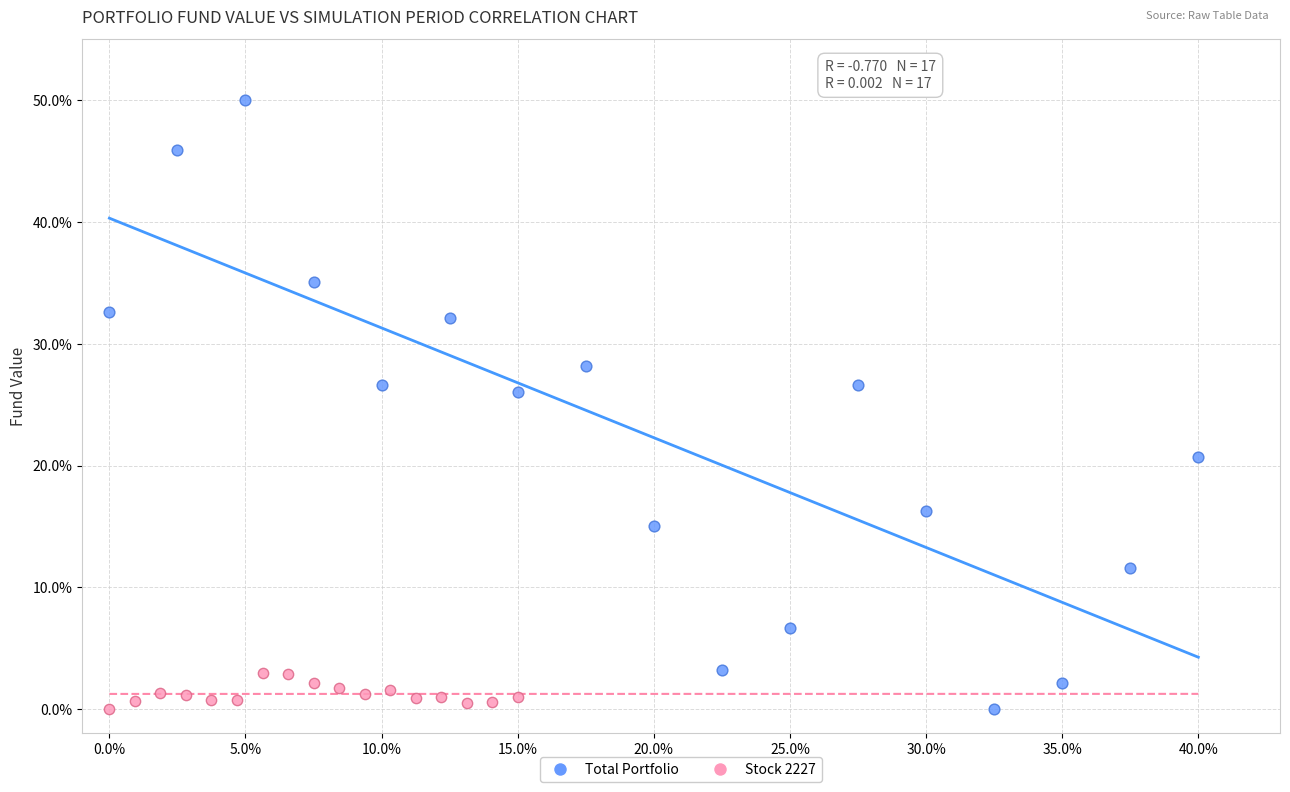

Which series has the widest spread of Y values?

Total Portfolio